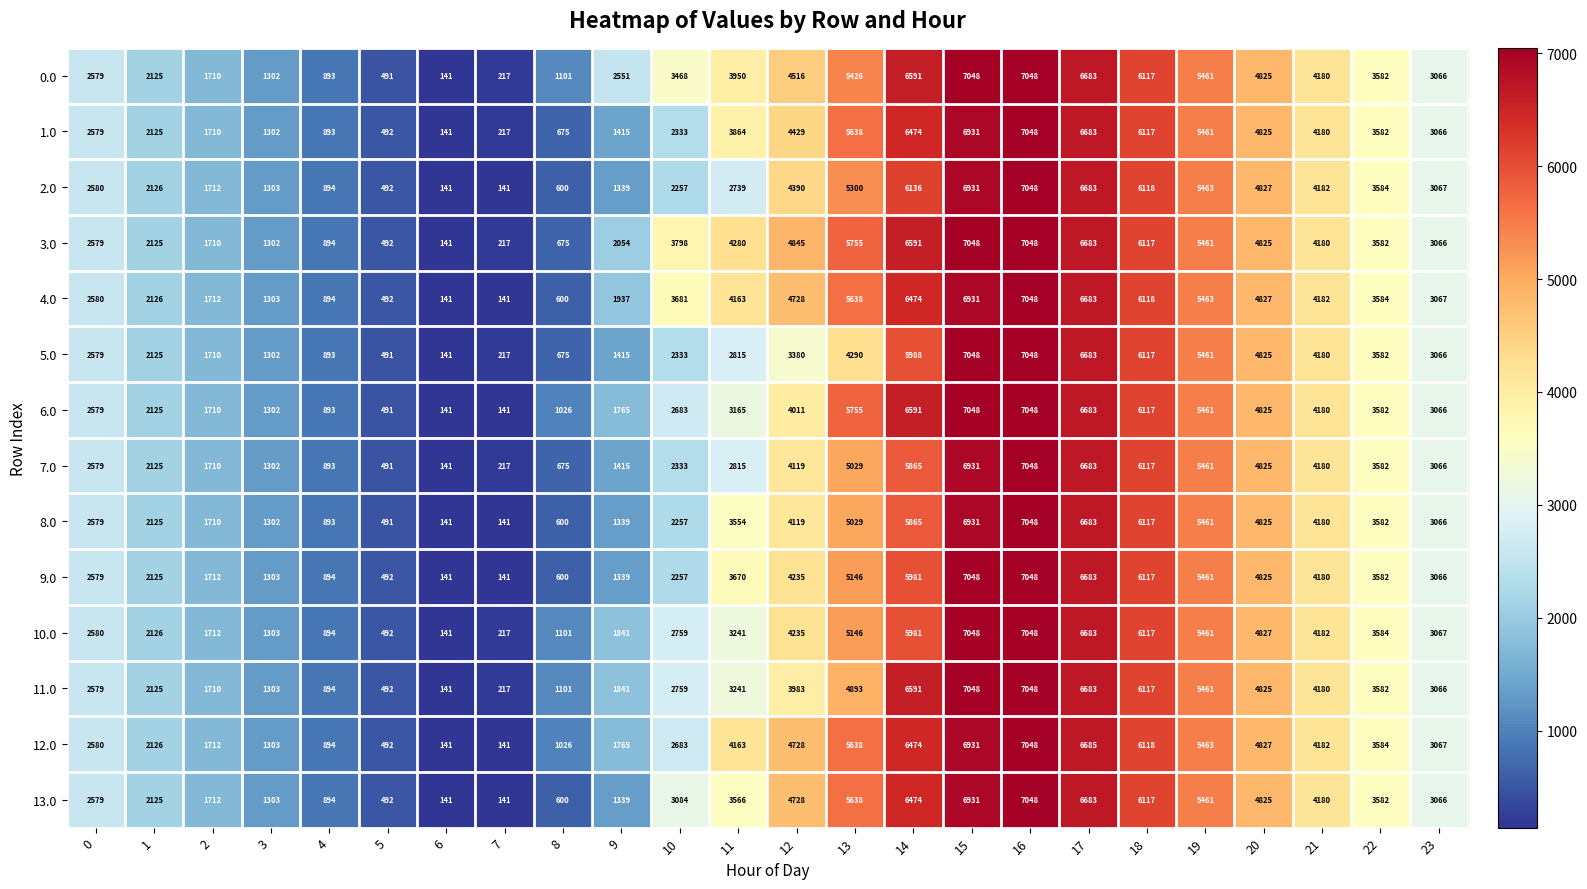

At which label is 2.0 closest to 3594?

22